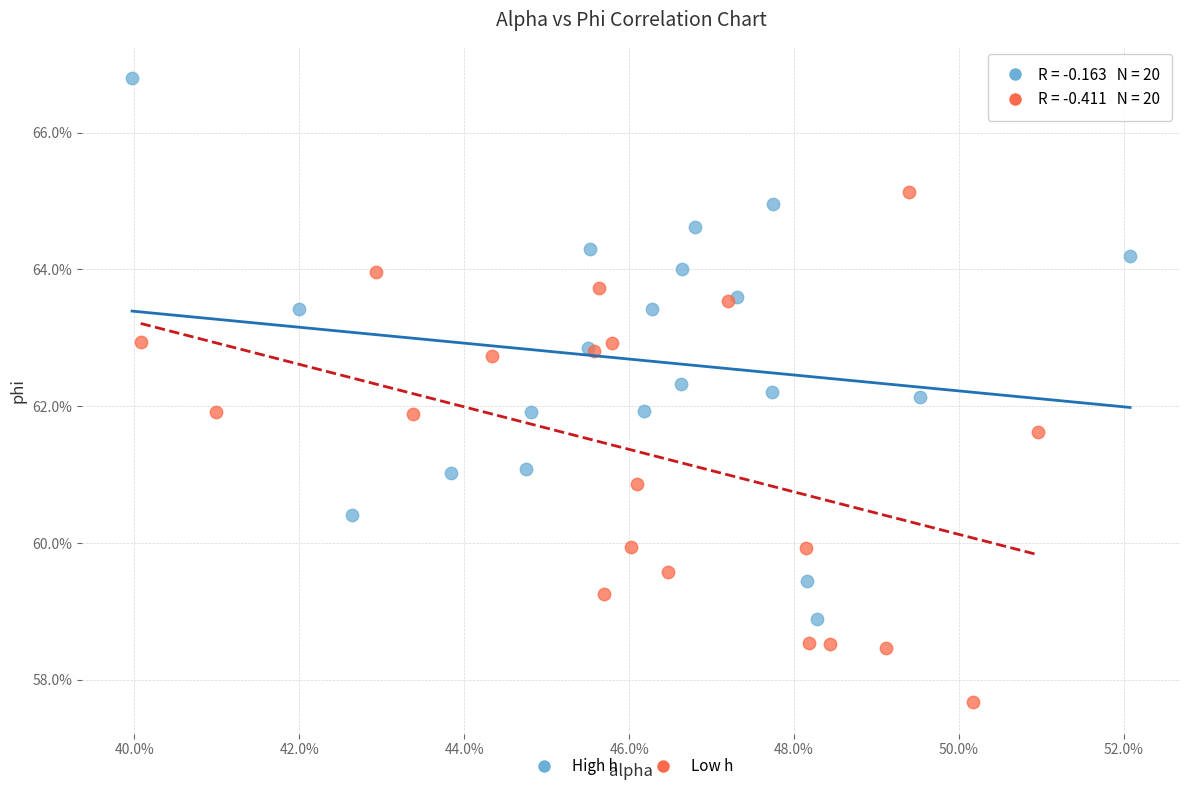

Which series has the widest spread of Y values?

High h